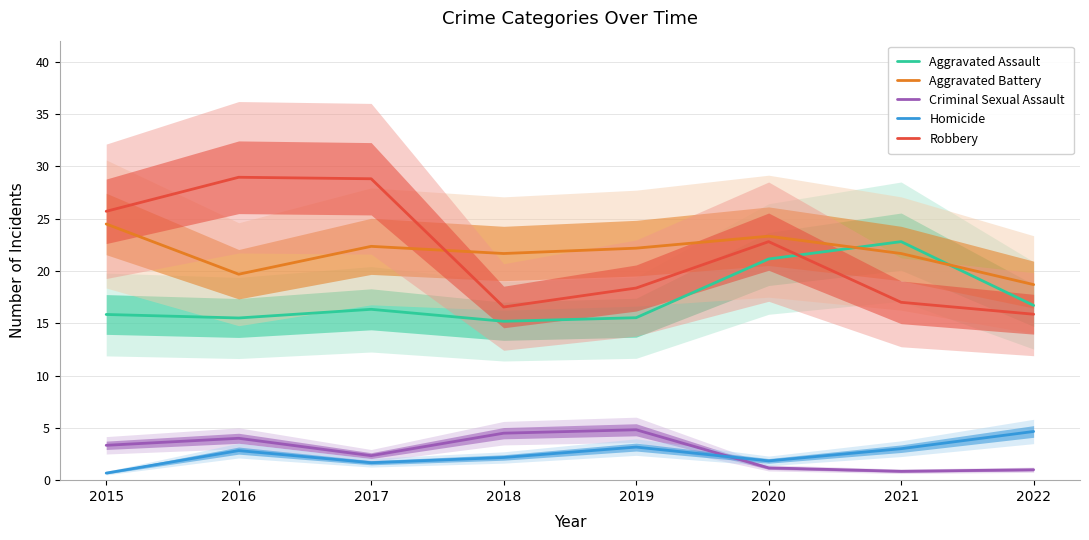

In Criminal Sexual Assault, how many points are lower than both neighbors (excluding endpoints)?

2